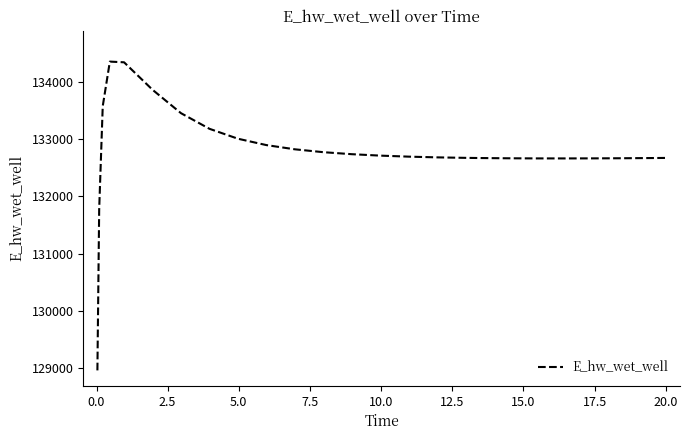

What is the difference between the maximum and minimum values?

5383.2